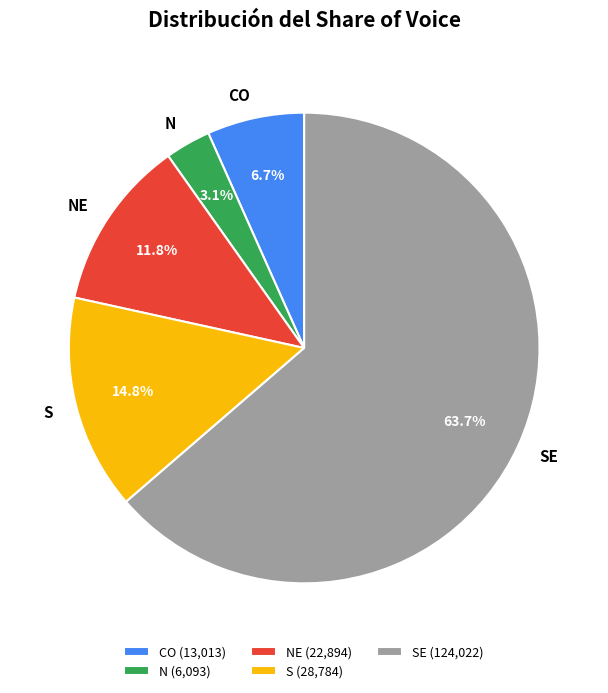

Which slice represents more than half of the pie?

SE